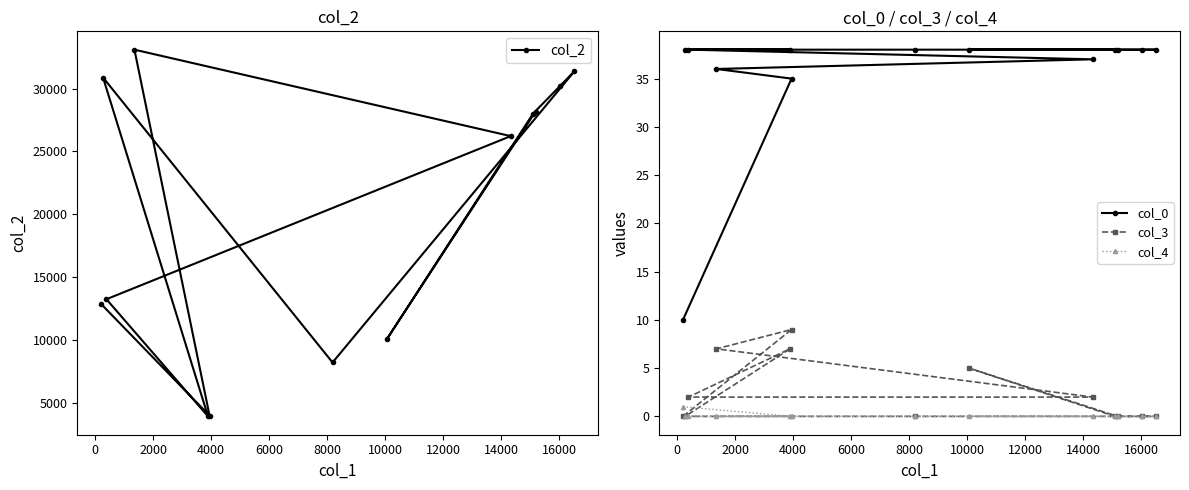

What is the highest value of the col_2 series?

33110